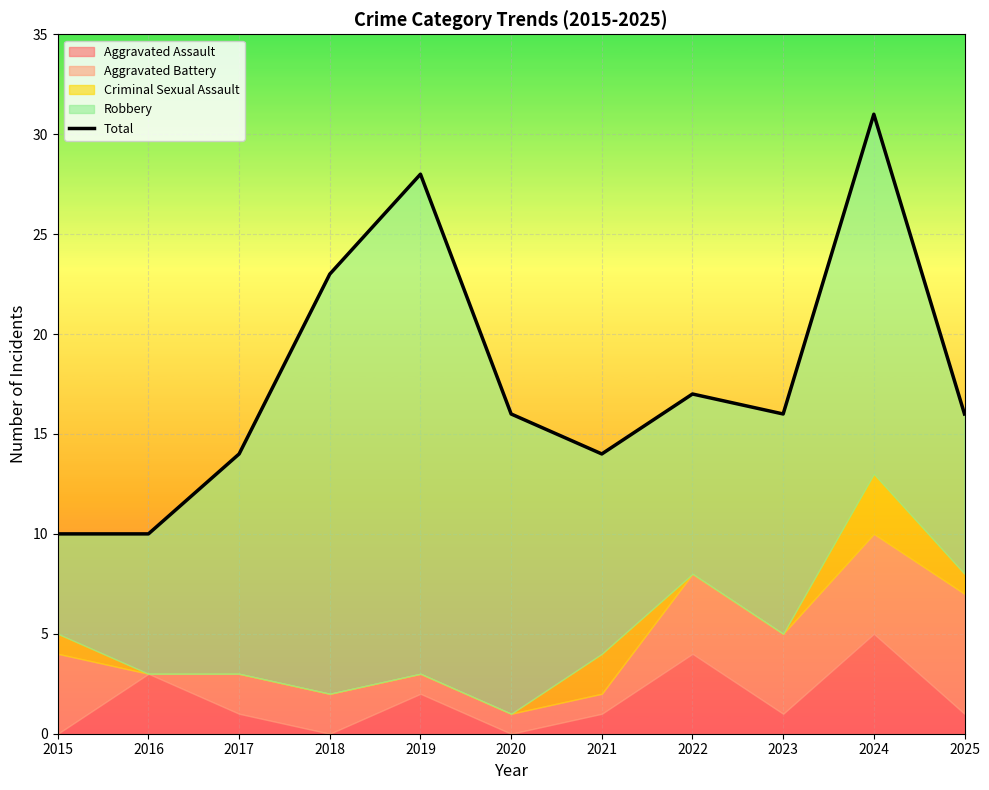

Which has a higher value, 2022 or 2024?

2024